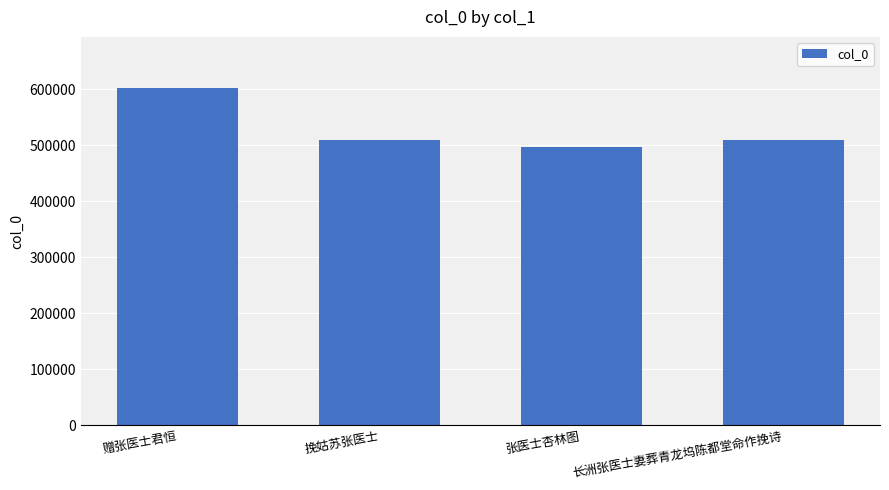

Is it true that the value at 张医士杏林图 is 497718?

True